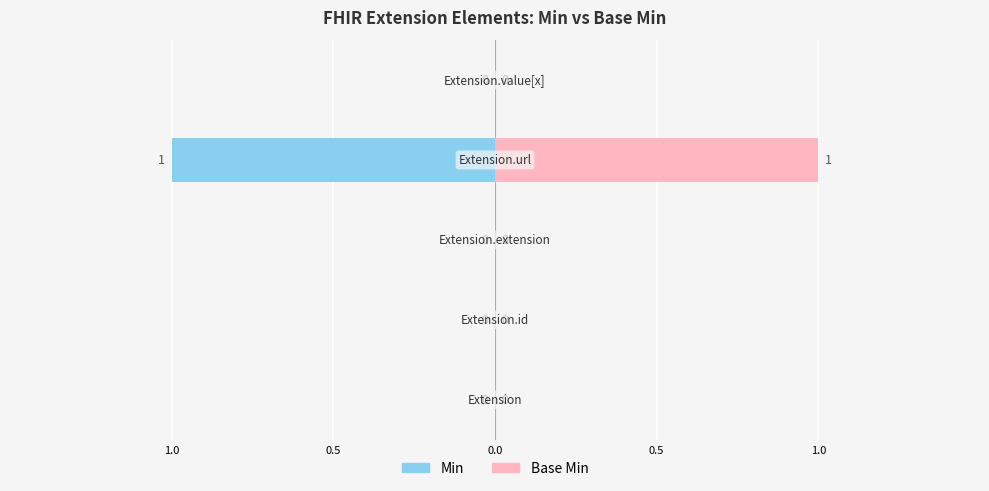

Reading left to right, extract all data points from this chart.

Min: 0	0	0	-1	0
Base Min: 0	0	0	1	0